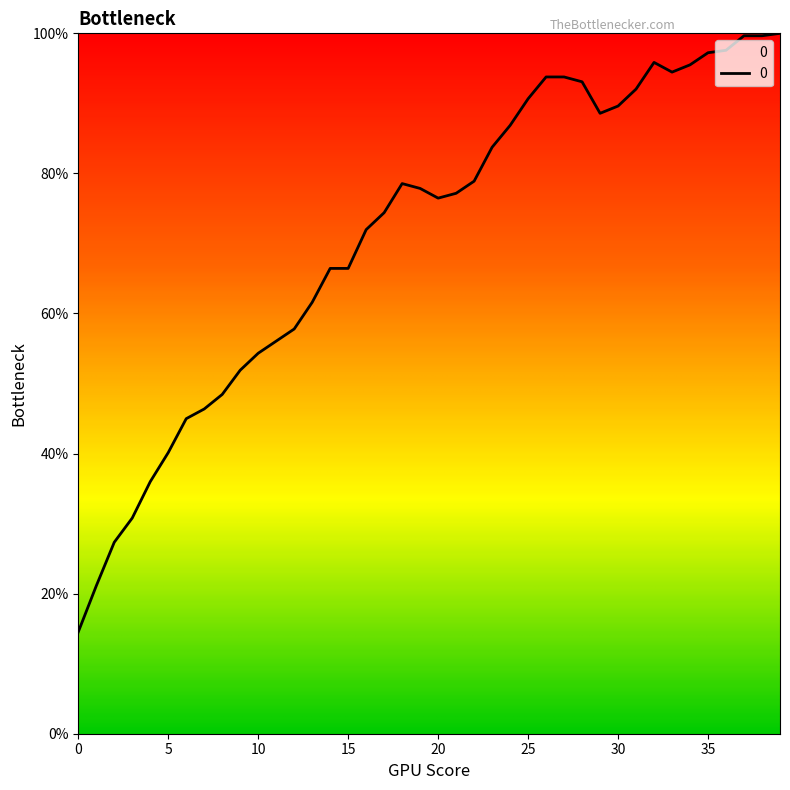

What is the difference between the maximum and minimum values?

85.5